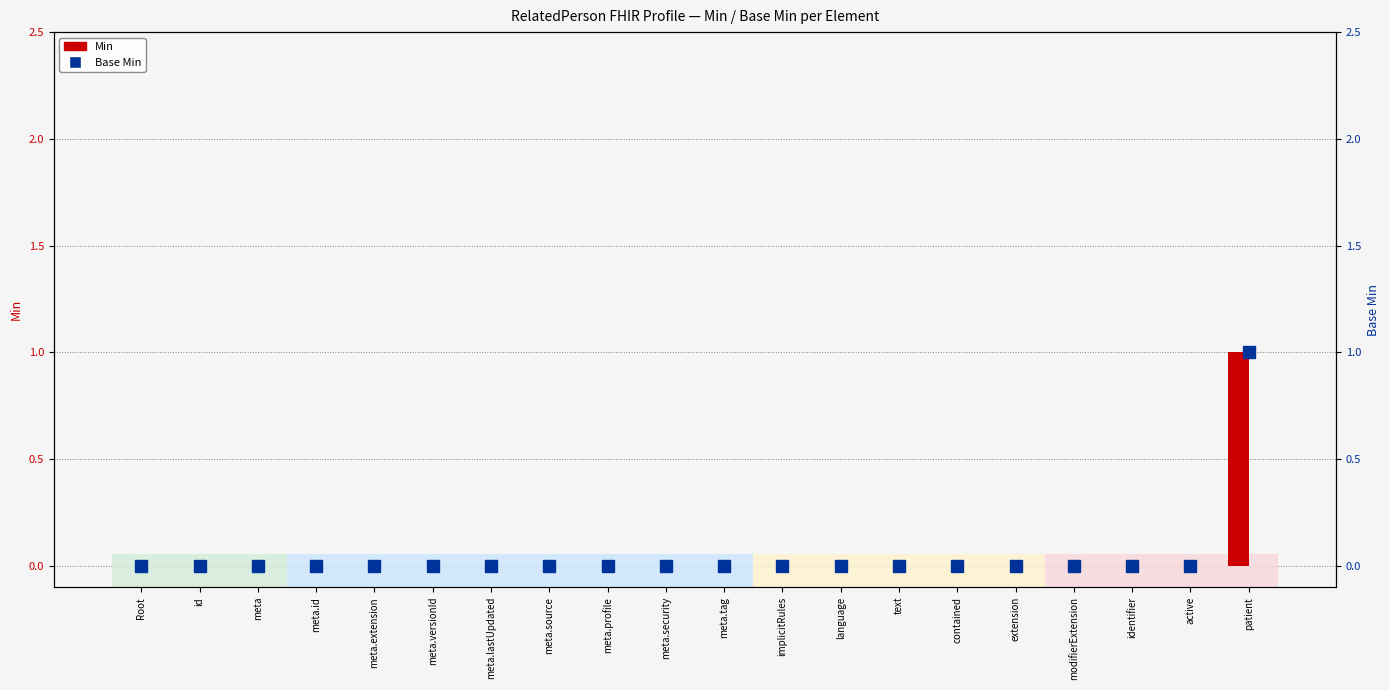

Rank the series at meta.tag from lowest to highest value.

Min, Base Min